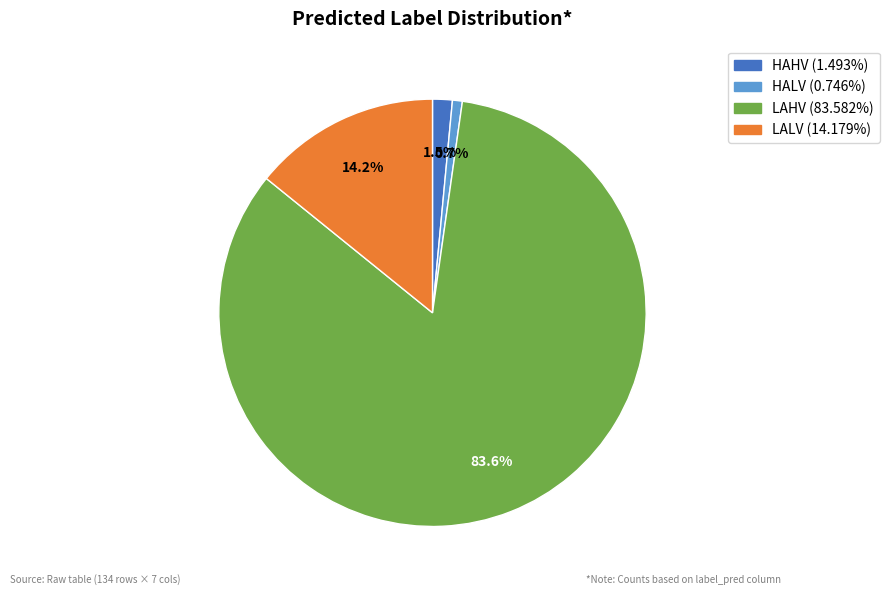

Does any single category account for the majority?

Yes